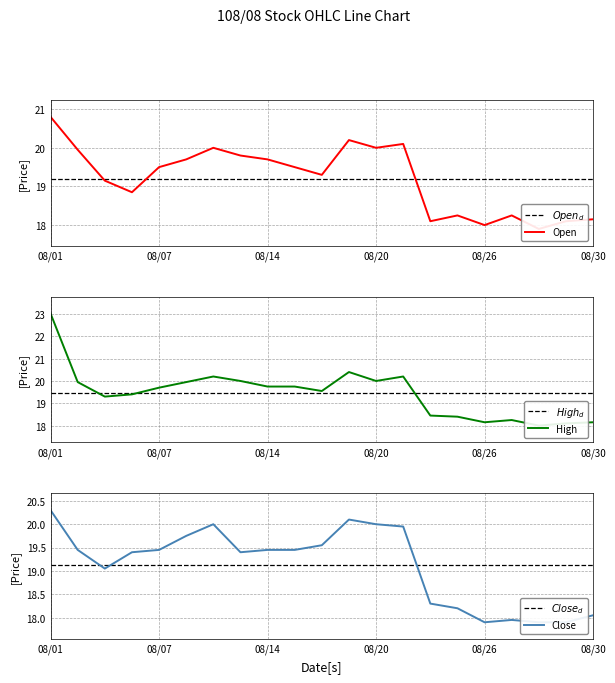

At which category is the sum across all series the highest?

08/01